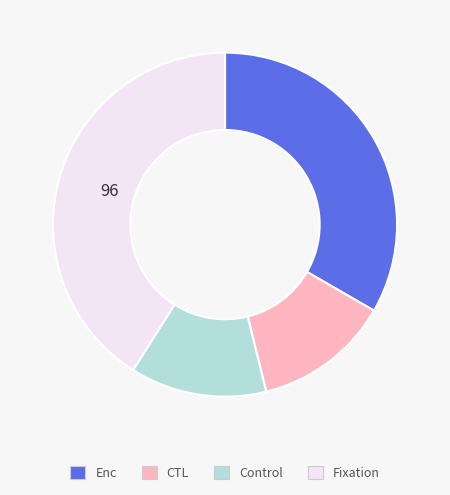

Does any single category account for the majority?

No